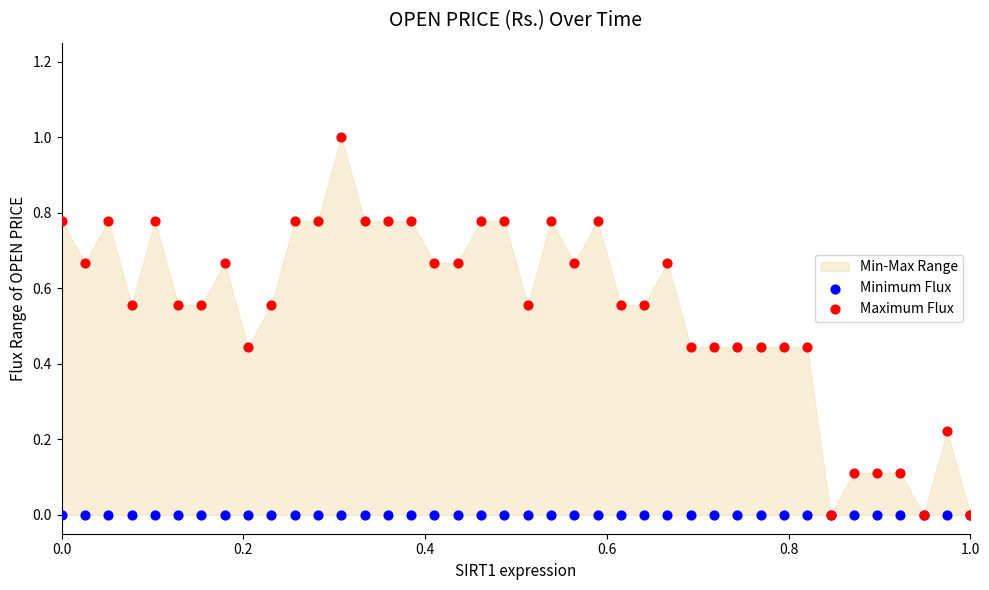

Which series contains the lowest Y value?

Minimum Flux